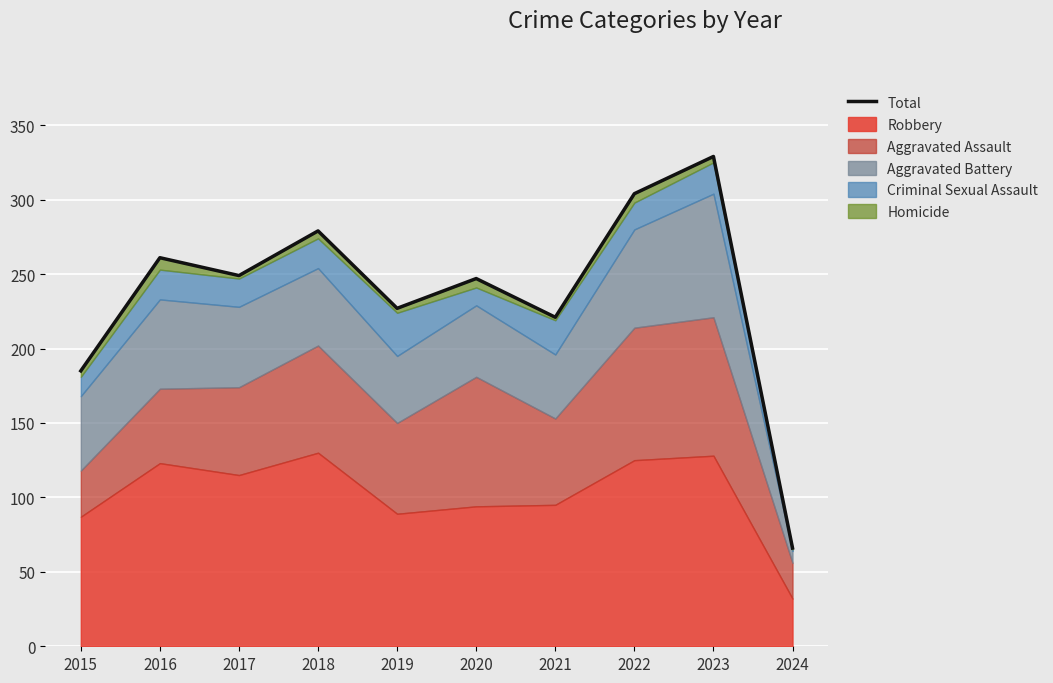

What is the change in value from 2018 to 2021?

-58